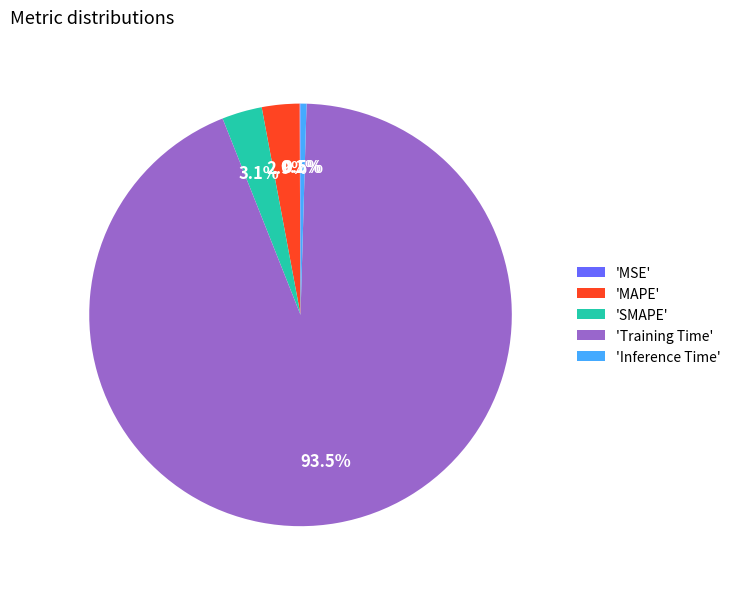

Is the sum of 'SMAPE' and 'Training Time' greater than half?

Yes